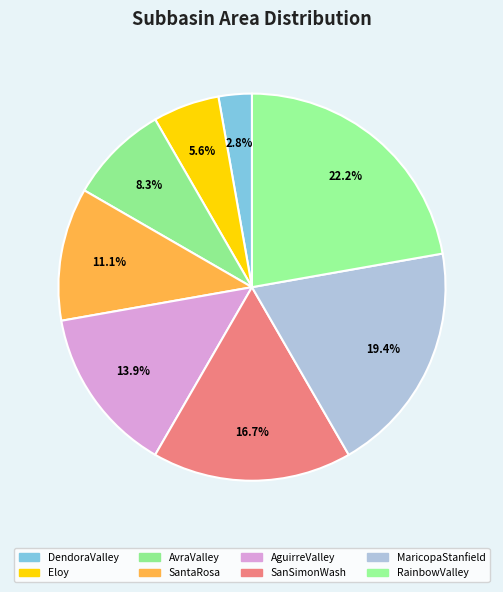

What is the total percentage of SantaRosa and AguirreValley?

25.0%